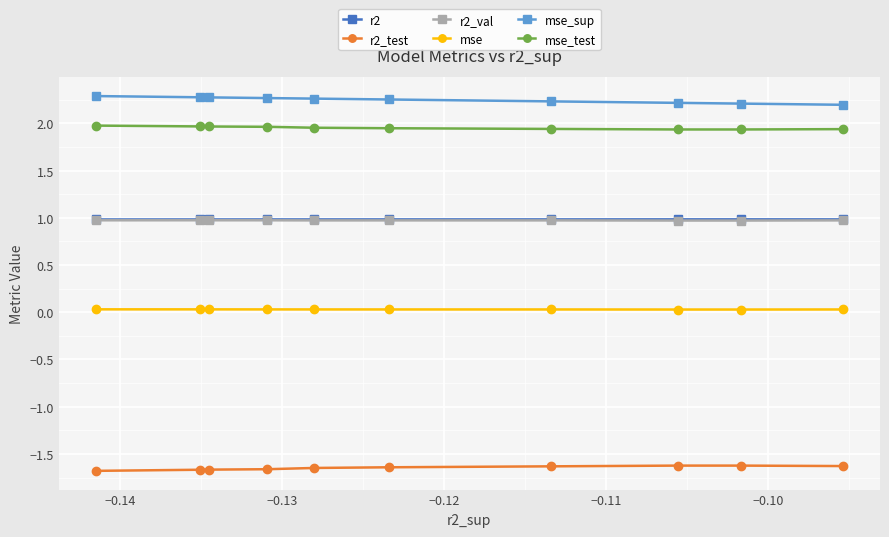

What is the value of the r2_test point at the 3rd from the left?

-1.7